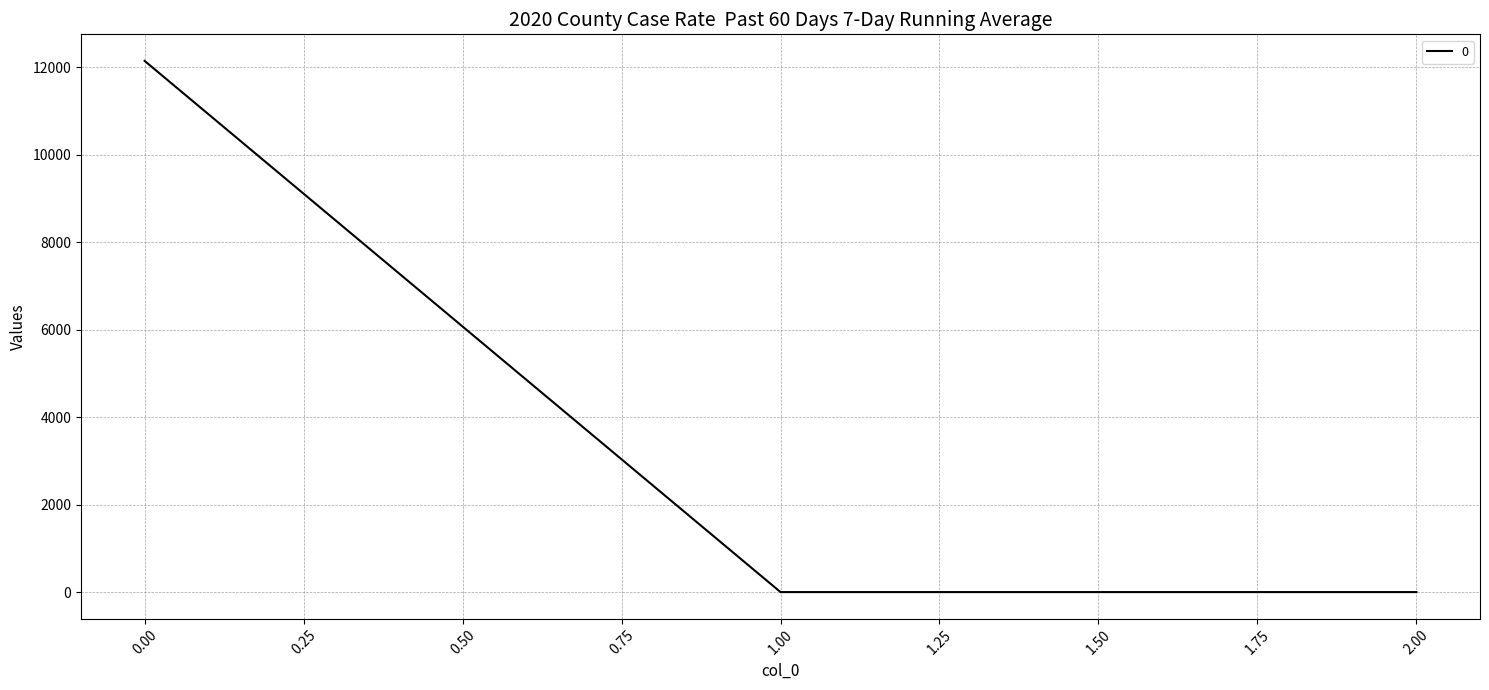

What is the change in value from 0.00 to 2.00?

-12140.3